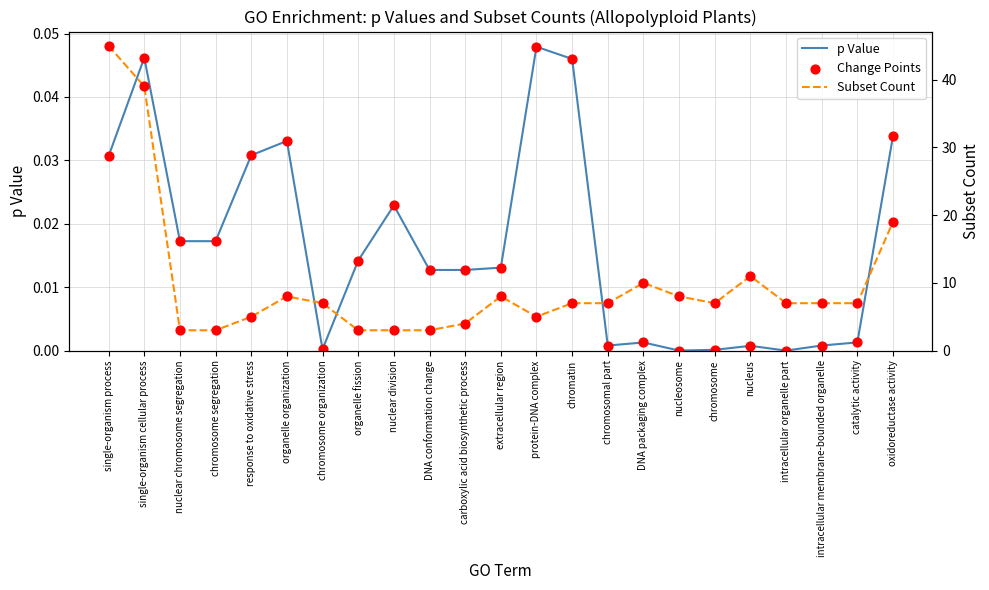

What are all the series names shown in the legend?

p Value, Change Points, Subset Count